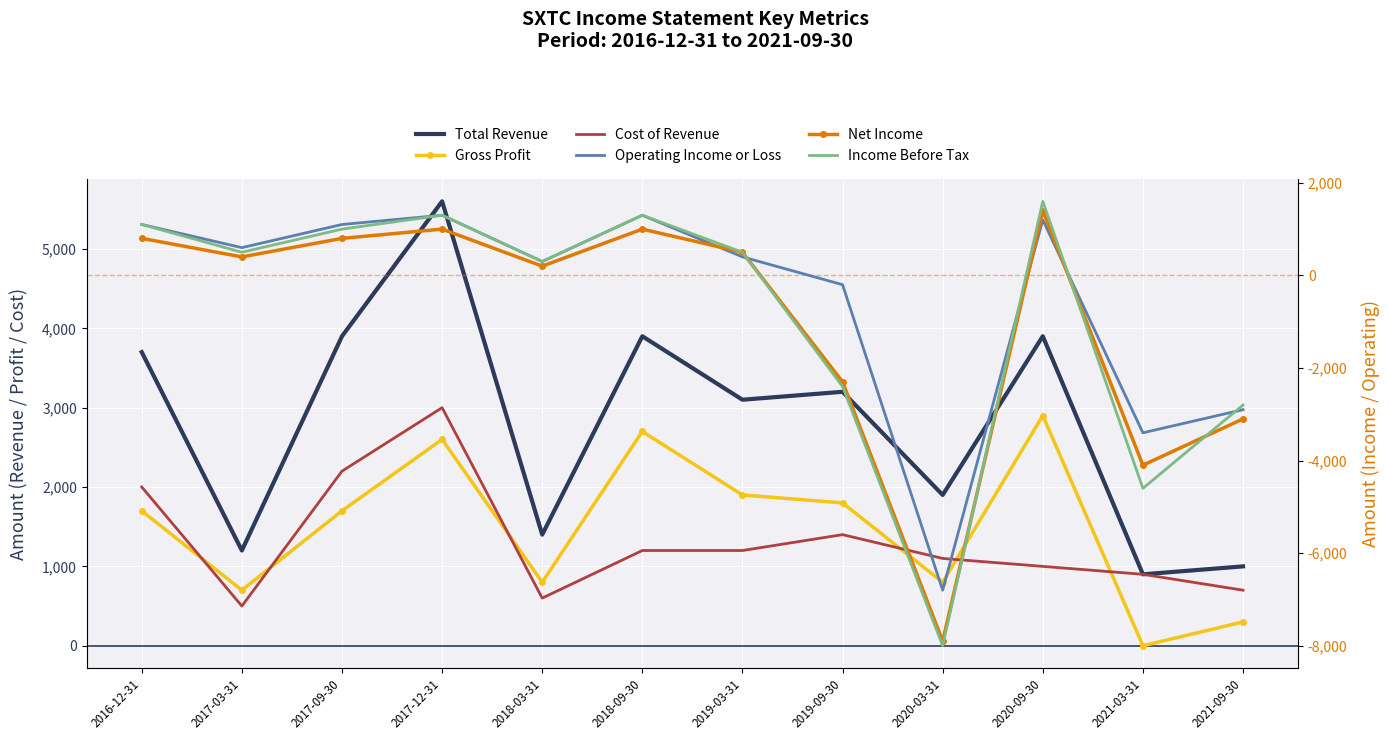

Is it true that Income Before Tax equals -2800 at 2021-09-30?

True